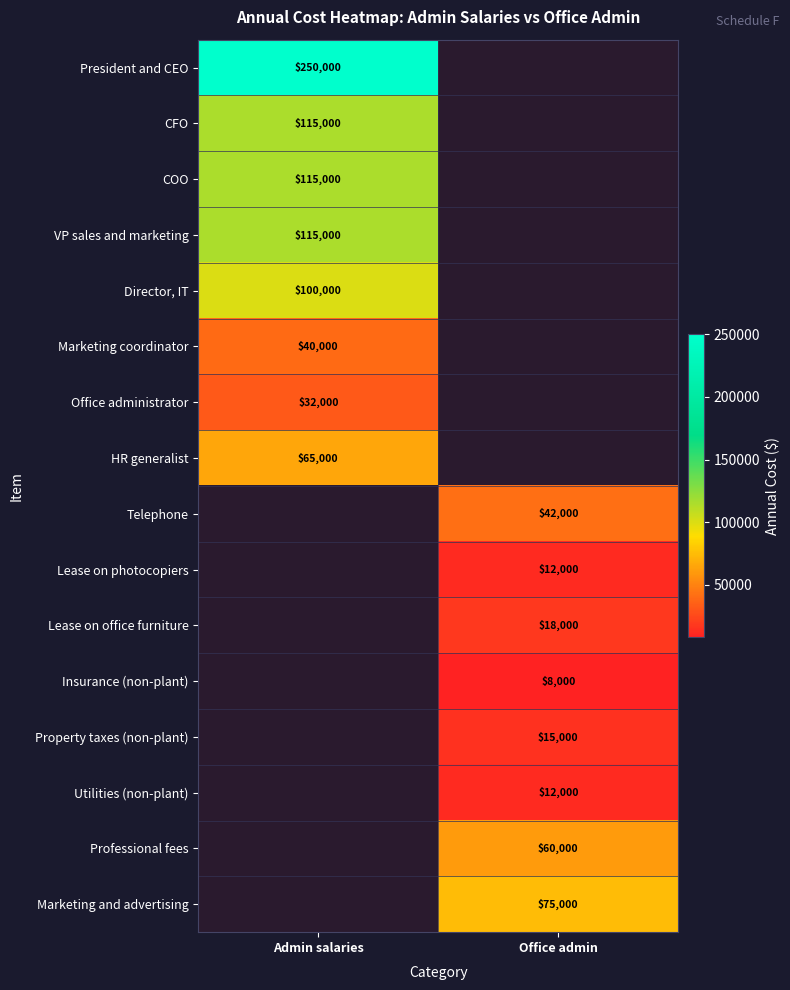

What is the spread (max minus min) of values at Admin salaries?

218000.0